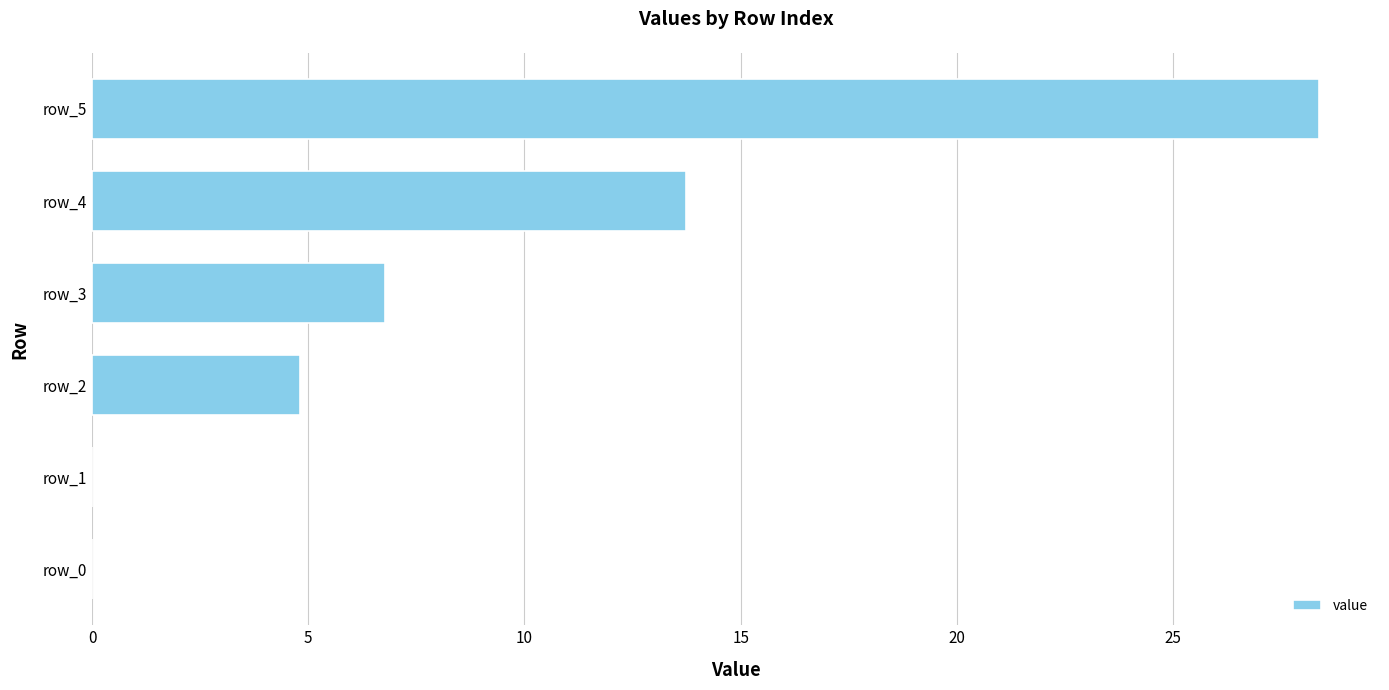

How many categories are shown in the chart?

6